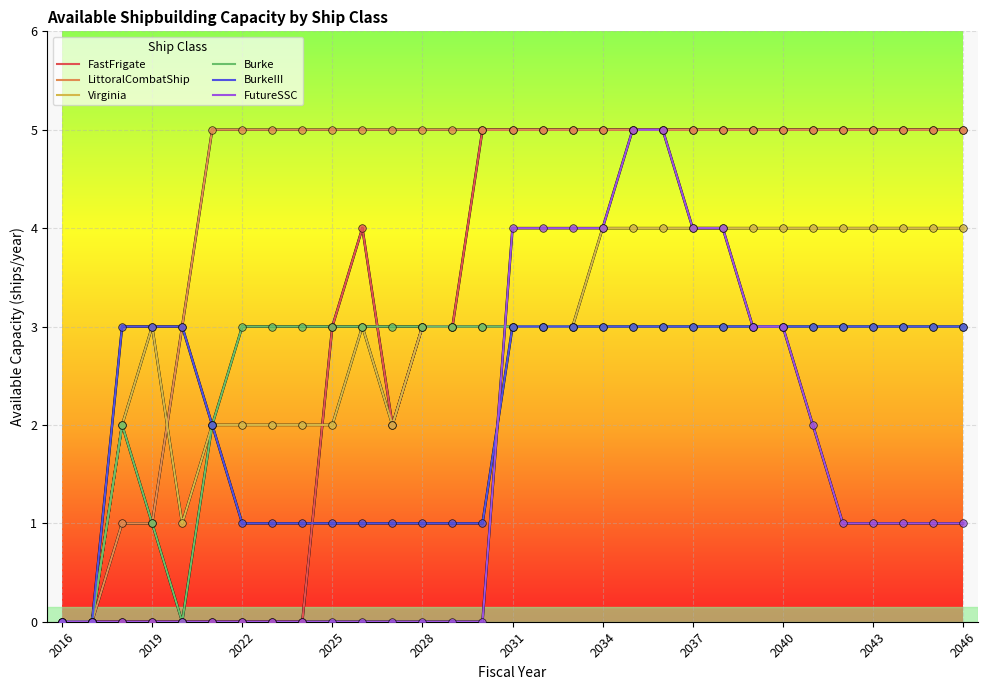

Which series has the largest total across all categories?

LittoralCombatShip